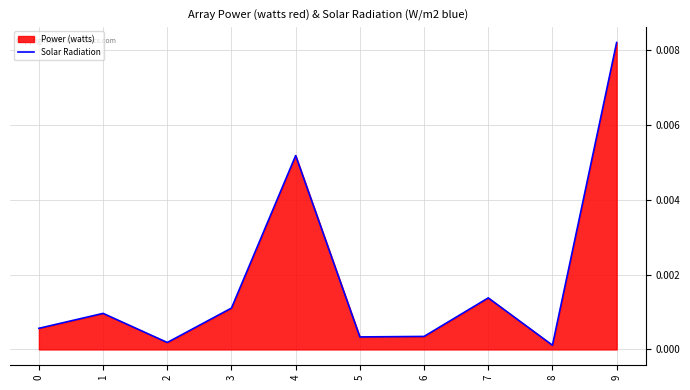

The value at 2 is 0.0. True or false?

True